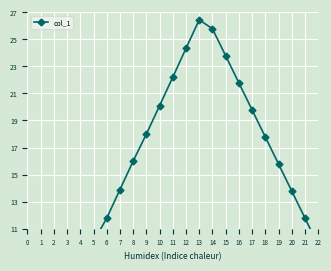

Rank the categories by value from lowest to highest.

0, 1, 2, 3, 4, 22, 5, 6, 21, 20, 7, 19, 8, 18, 9, 17, 10, 16, 11, 15, 12, 14, 13